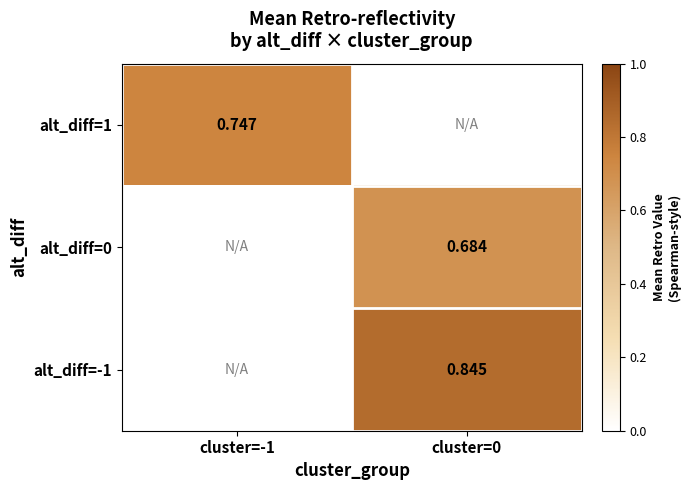

The alt_diff=-1 series shows 0.8 at cluster=0. True or false?

True